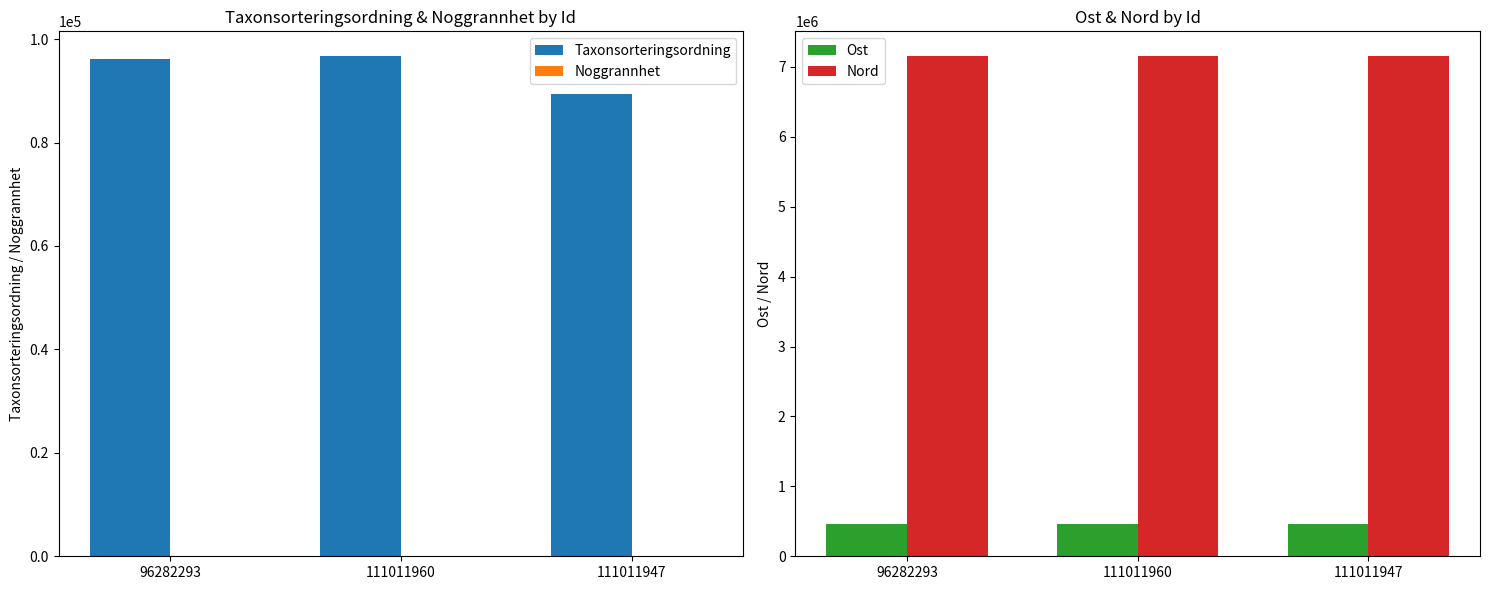

What is the average value of the Nord series?

7150501.6